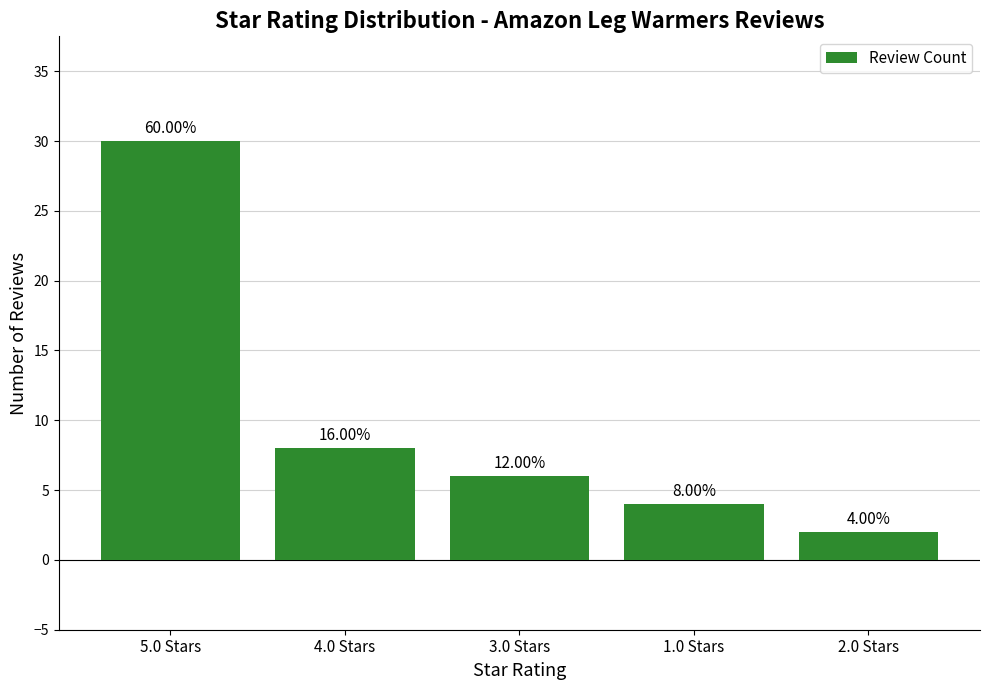

True or false: the data shows 6 at 3.0 Stars.

True